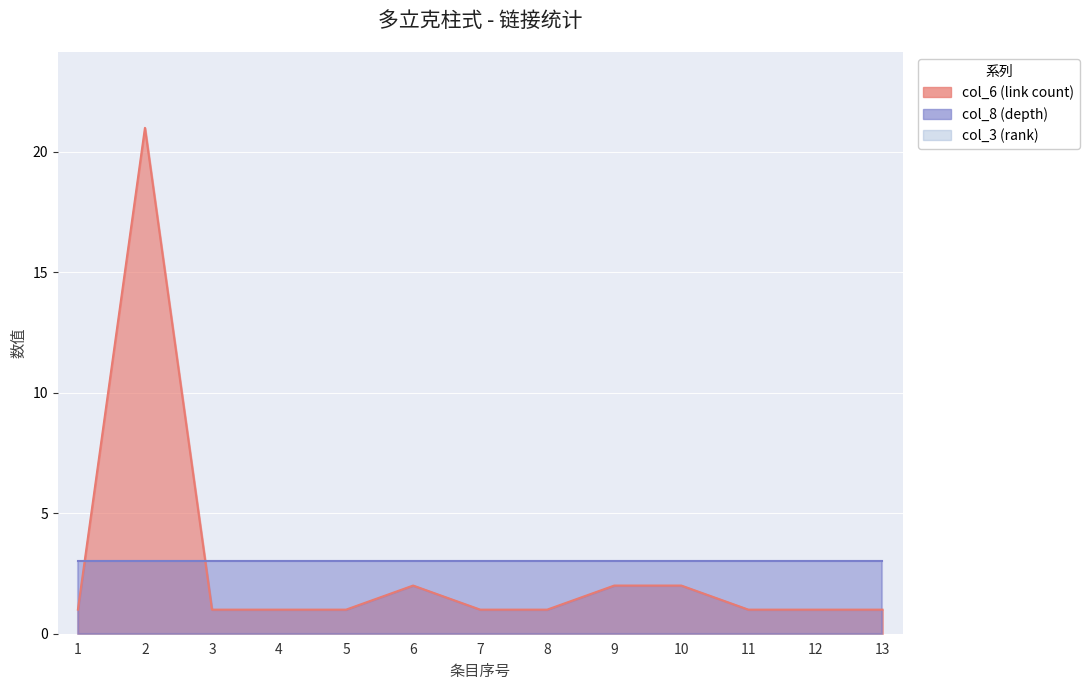

Reading right to left, extract all data points from this chart.

col_3 (rank): 13	12	11	10	9	8	7	6	5	4	3	2	1
col_6 (link count): 1	1	1	2	2	1	1	2	1	1	1	21	1
col_8 (depth): 3	3	3	3	3	3	3	3	3	3	3	3	3